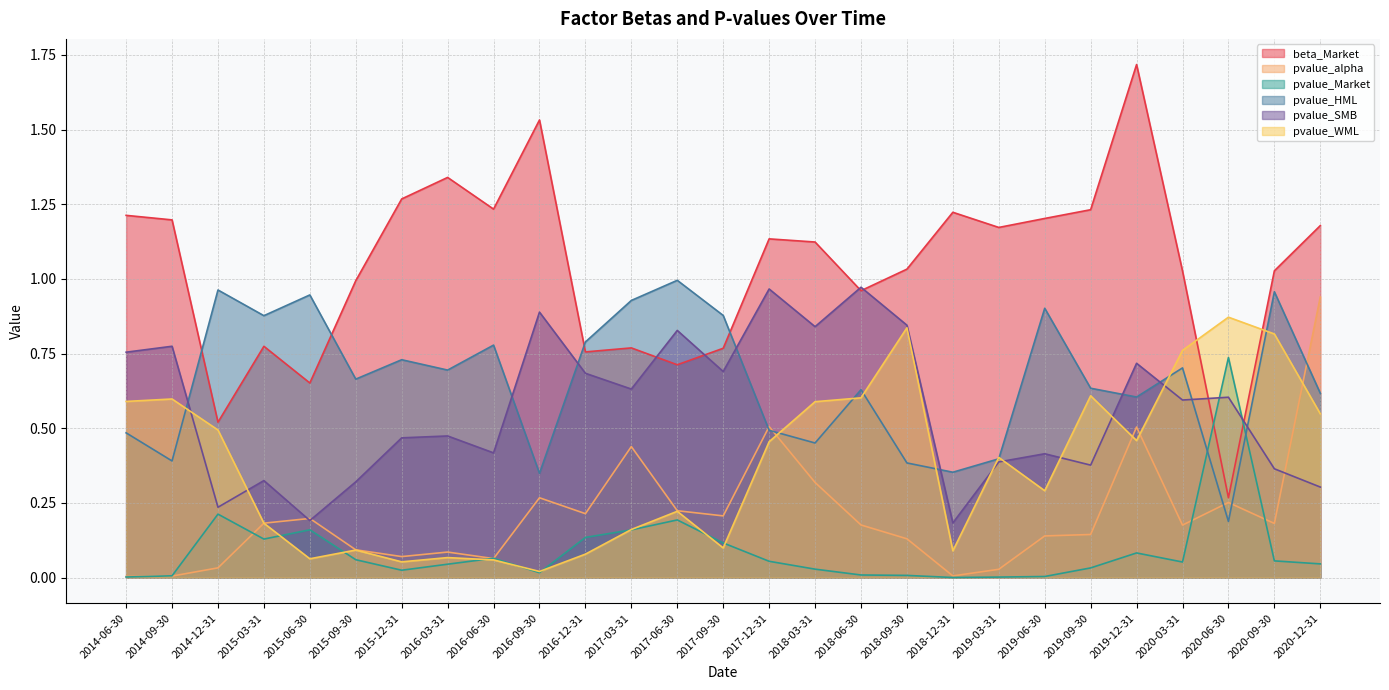

Does the chart display data point markers on the line(s)?

No